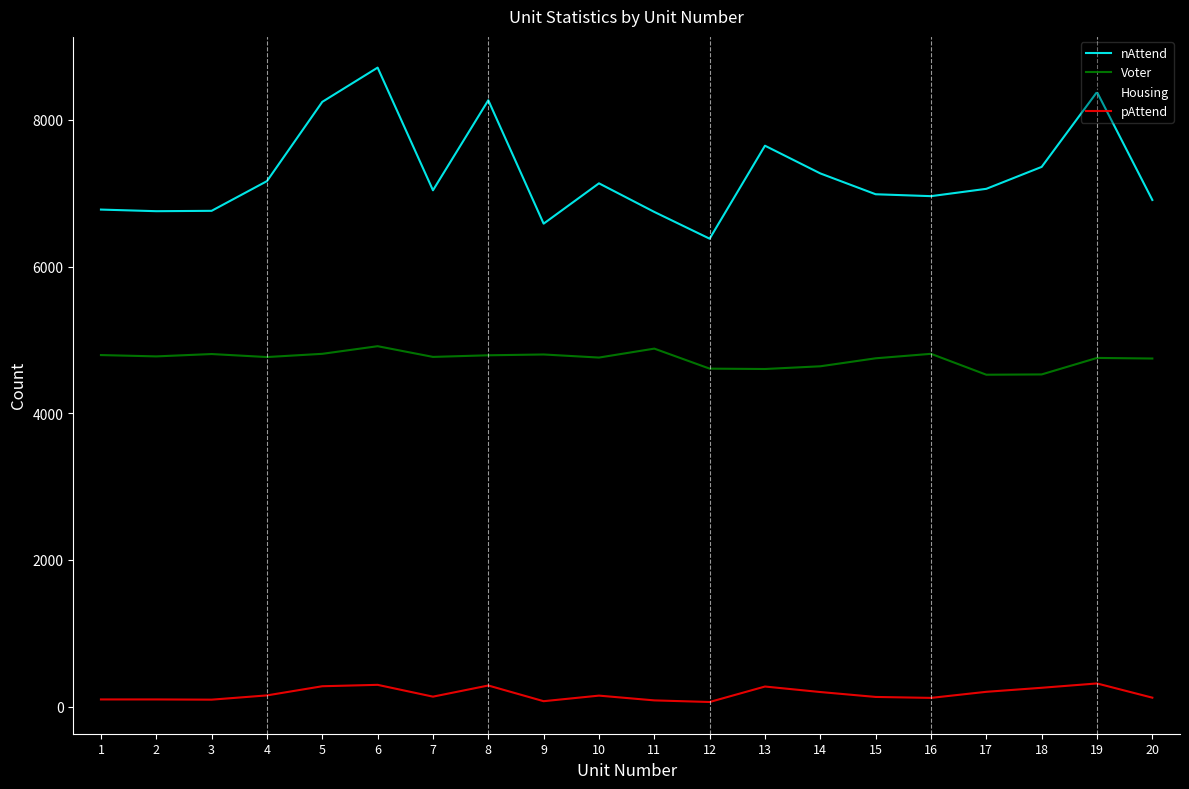

What is the lowest value of the Voter series?

4525